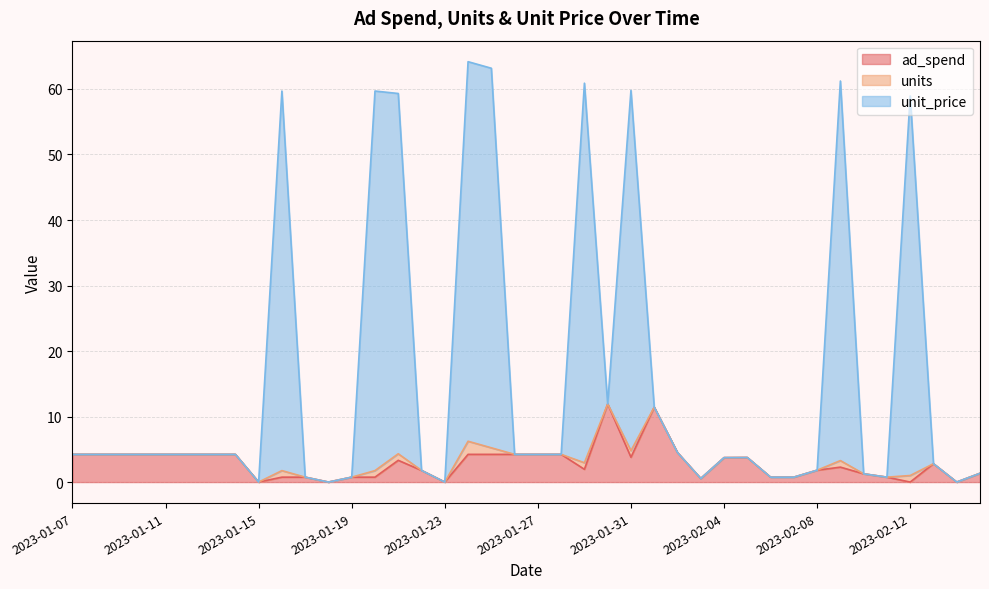

True or false: ad_spend and unit_price cross at least once.

False